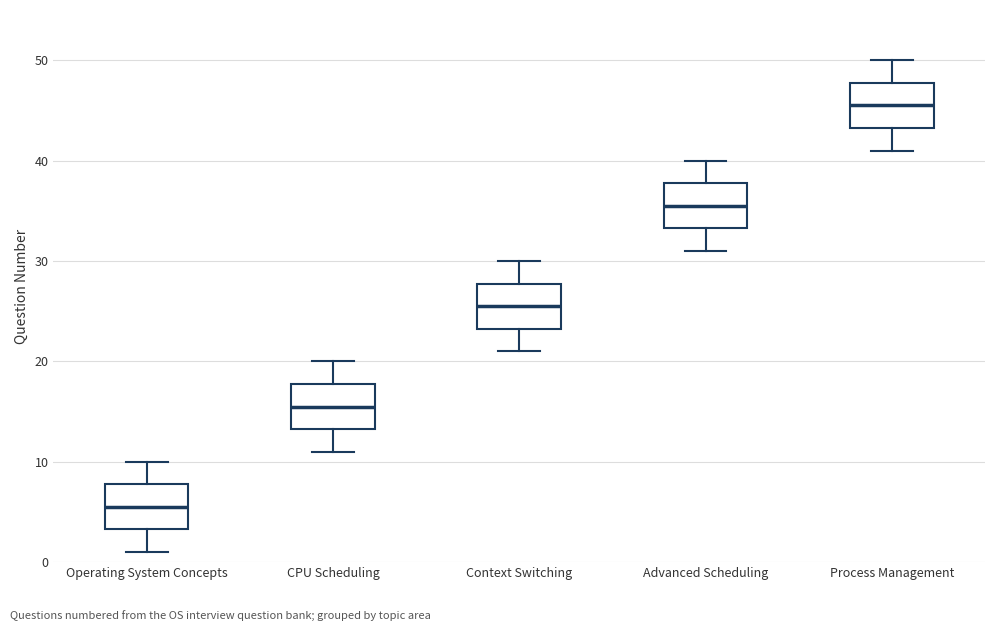

Reading left to right, read every box against the y-axis: the position of its median line, the range the box covers, and the ends of its whiskers. The values are not printed on the chart, so give them approximately, as read against the axis.

Operating System Concepts: median 6, box 3 to 8, whiskers 1 to 10
CPU Scheduling: median 16, box 13 to 18, whiskers 11 to 20
Context Switching: median 26, box 23 to 28, whiskers 21 to 30
Advanced Scheduling: median 36, box 33 to 38, whiskers 31 to 40
Process Management: median 46, box 43 to 48, whiskers 41 to 50